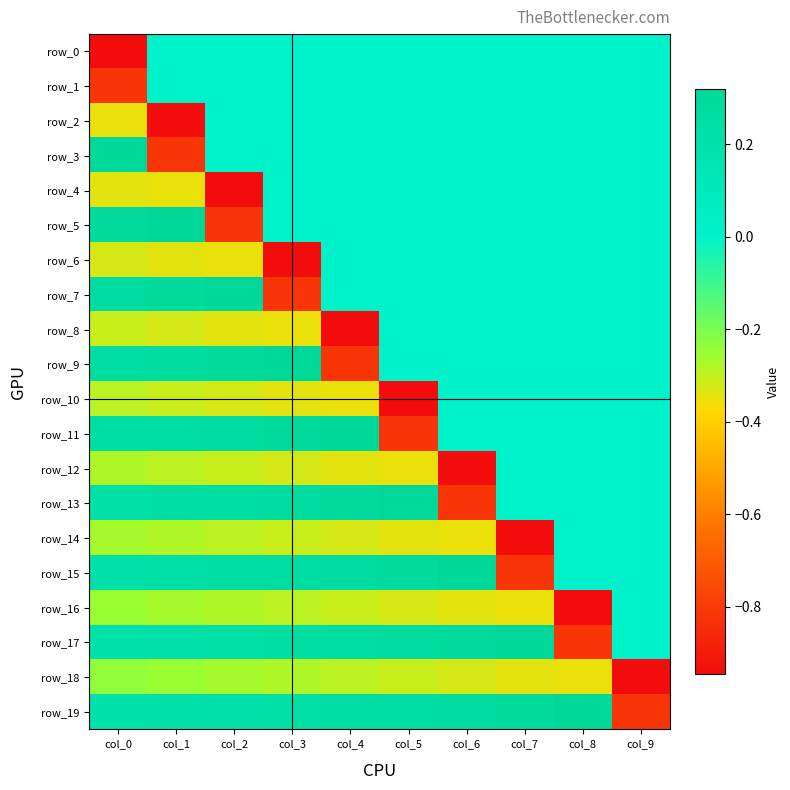

Which has a higher value, col_4 or col_5?

col_4